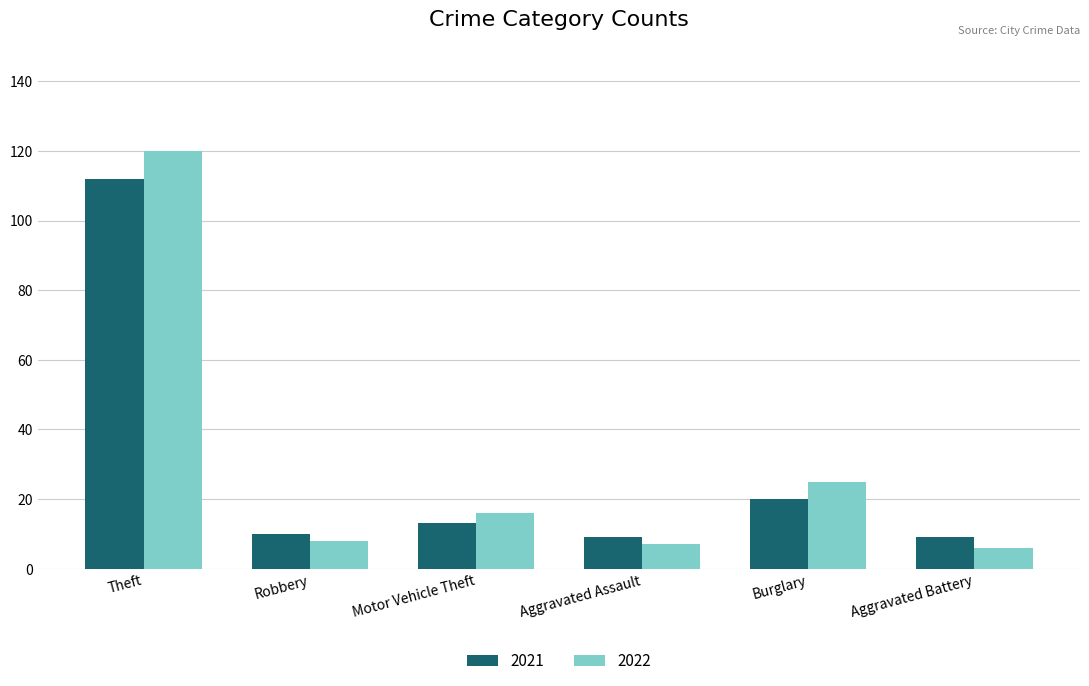

What is the label of the 4th bar from the right?

Motor Vehicle Theft